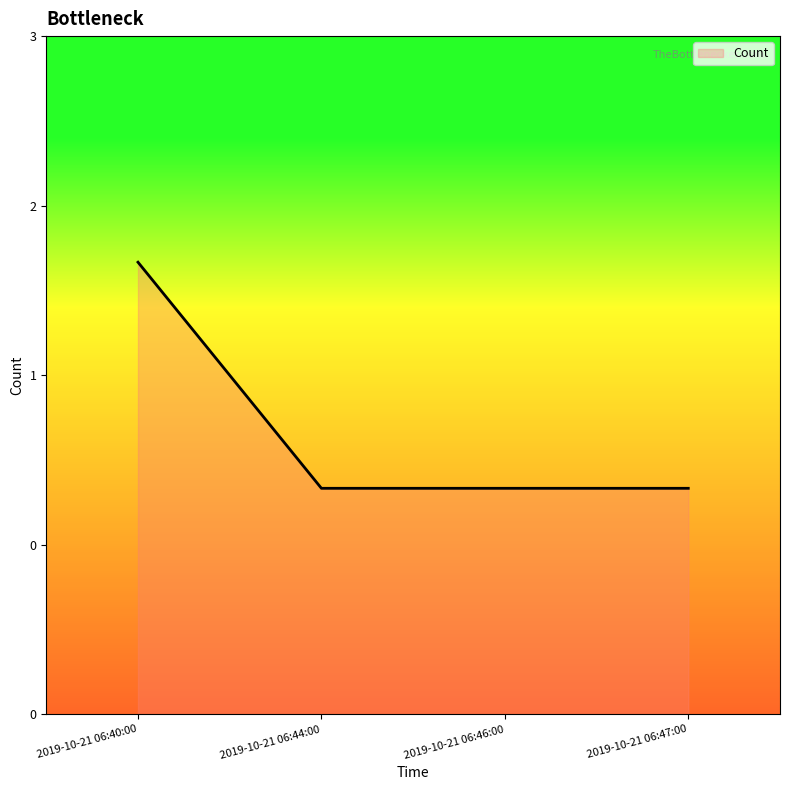

Approximately how many times larger is the value at 2019-10-21 06:44:00 compared to 2019-10-21 06:40:00?

0.5